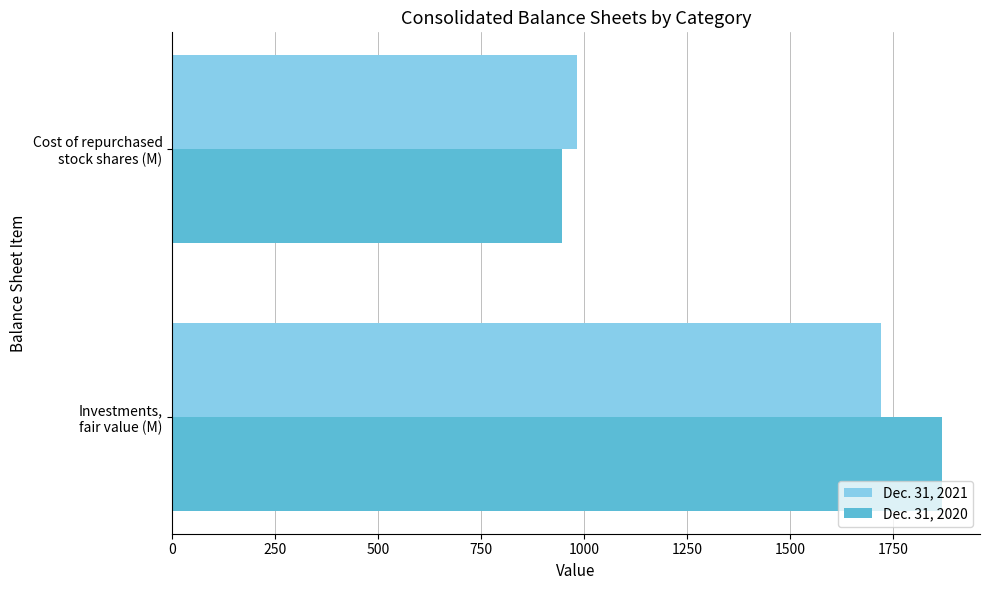

List the series in order of their overall mean, lowest first.

Dec. 31, 2021, Dec. 31, 2020